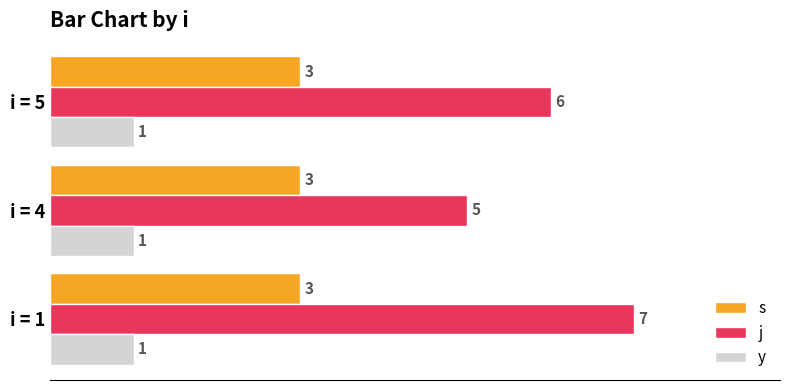

The value of s at i = 4 is 3. True or false?

True